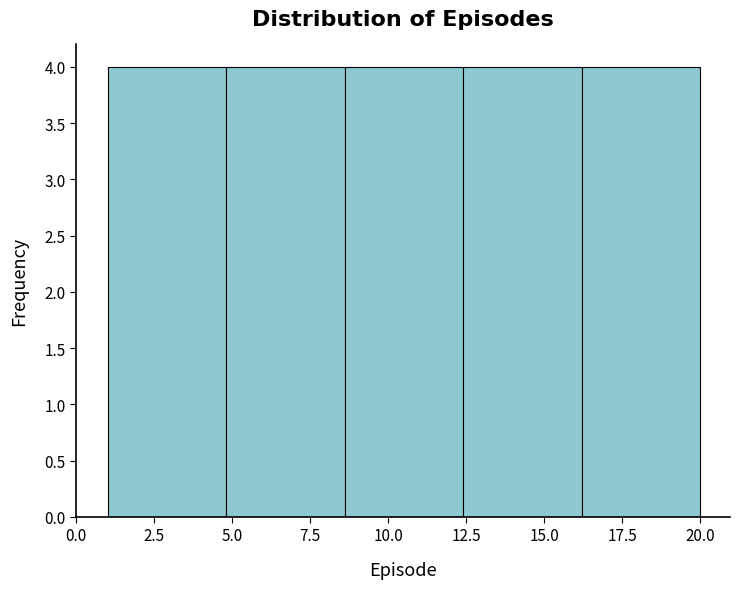

Reading left to right, list every bar in this chart as the range it spans on the x-axis followed by its height. Neither the bar edges nor the heights are printed on the chart, so give them approximately, as read against the axes.

1.0 to 4.8: 4
4.8 to 8.6: 4
8.6 to 12.4: 4
12.4 to 16.2: 4
16.2 to 20.0: 4